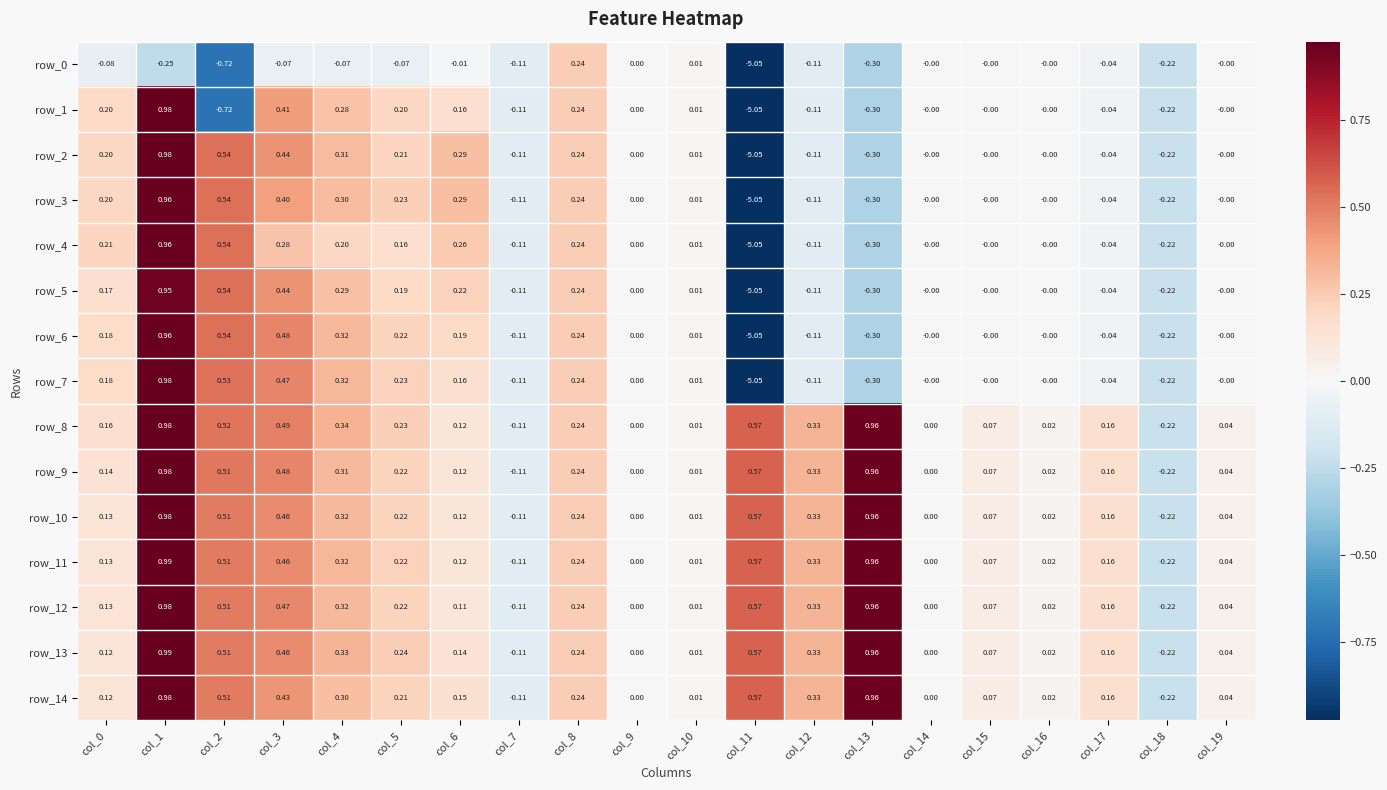

Is the value of row_2 at col_3 greater than the value of row_1 at col_14?

Yes